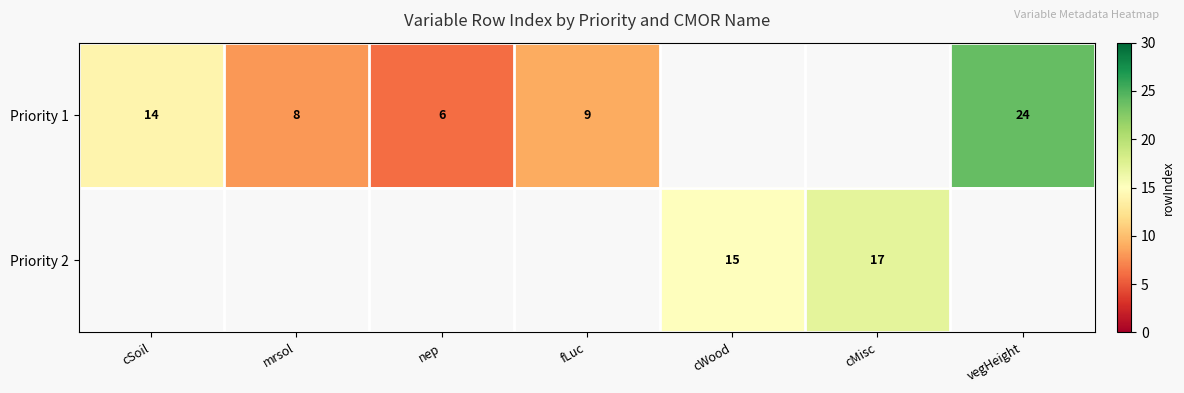

Which label corresponds to the largest value in the chart?

vegHeight